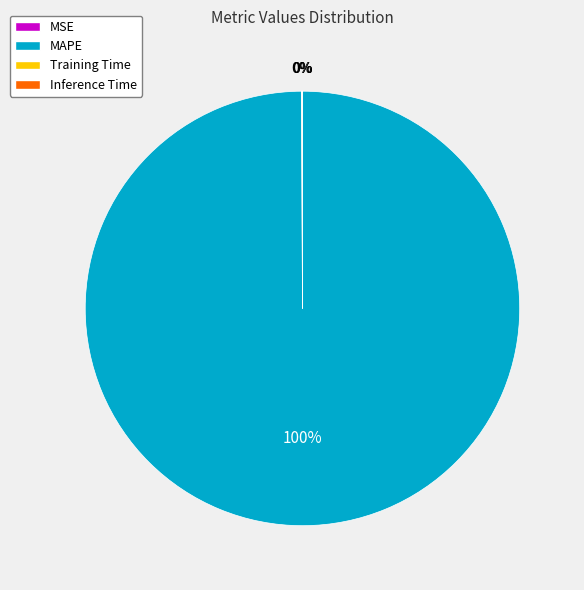

Which category has the biggest portion of the pie?

MAPE